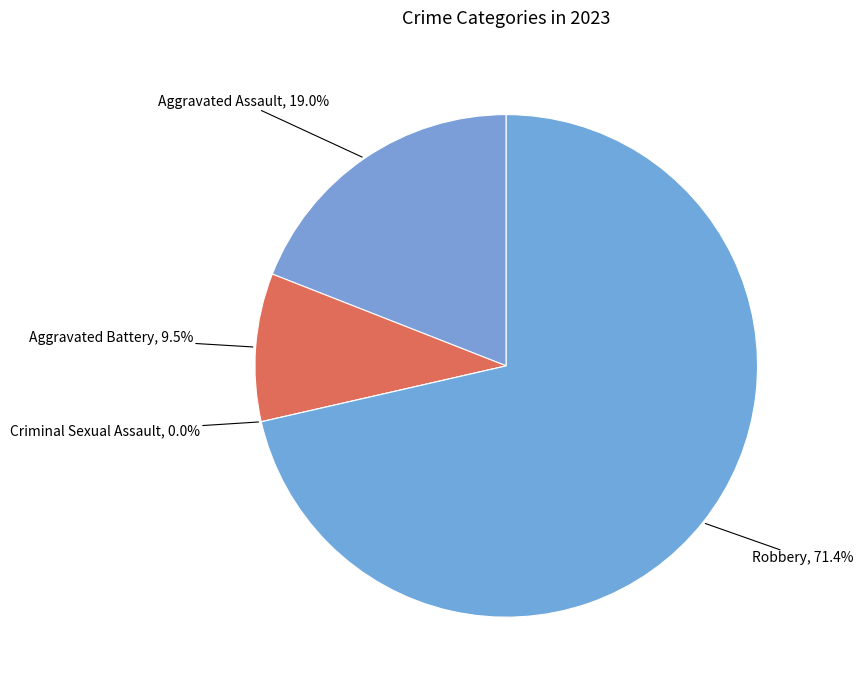

Rank the categories by value from lowest to highest.

Criminal Sexual Assault, Aggravated Battery, Aggravated Assault, Robbery